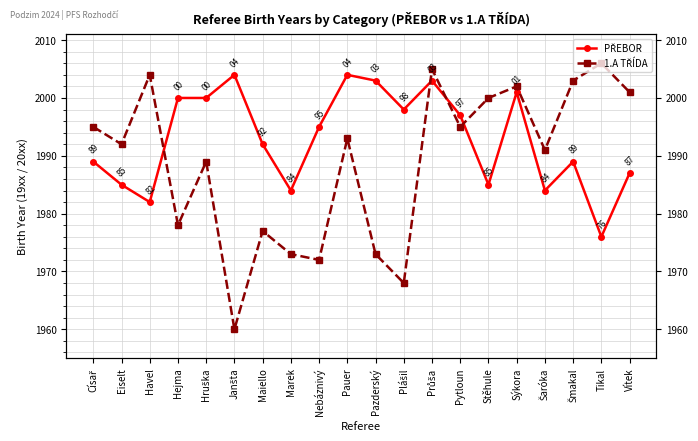

After their last crossing, which series has the higher values: 1.A TŘÍDA or PŘEBOR?

1.A TŘÍDA